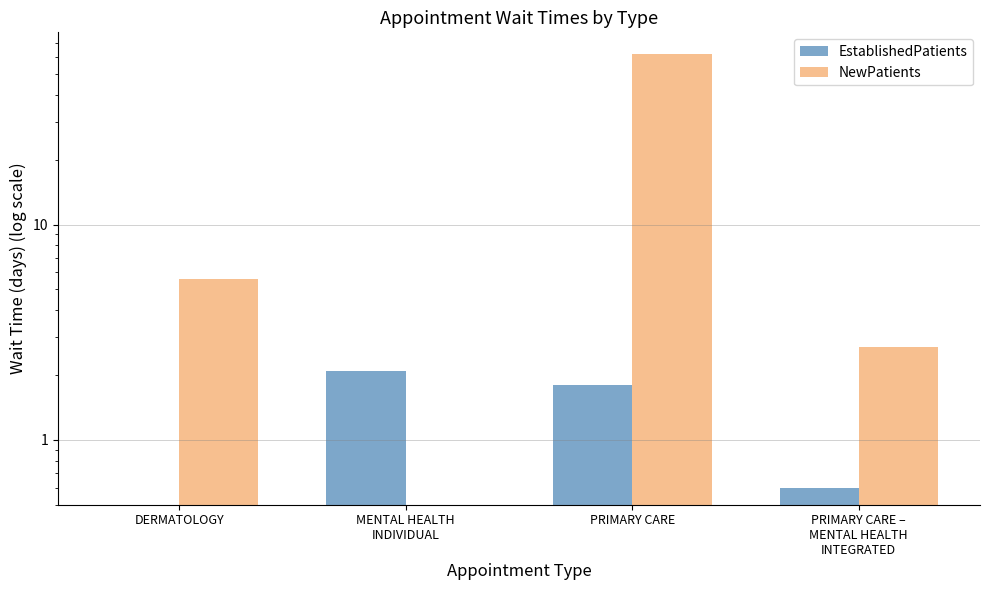

Which series has the largest range (max minus min)?

NewPatients